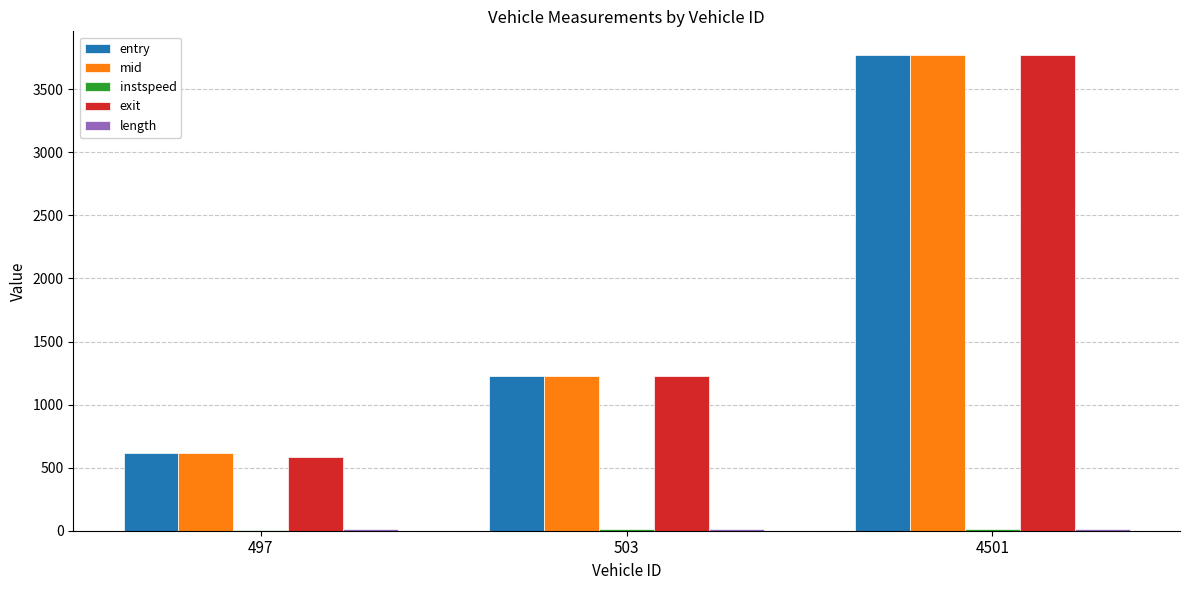

At which category is the sum across all series the highest?

4501